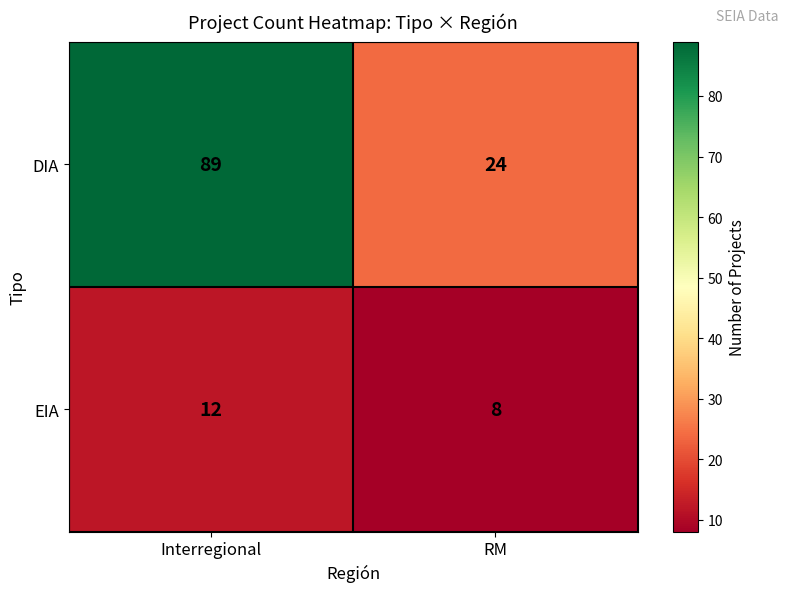

Which series has the largest total across all categories?

DIA